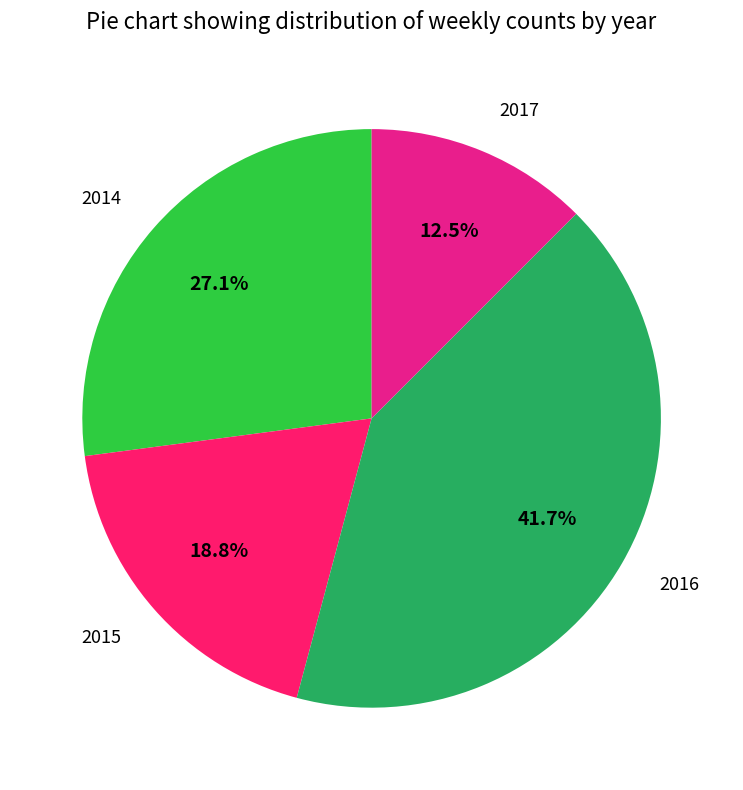

How many segments does this pie chart have?

4